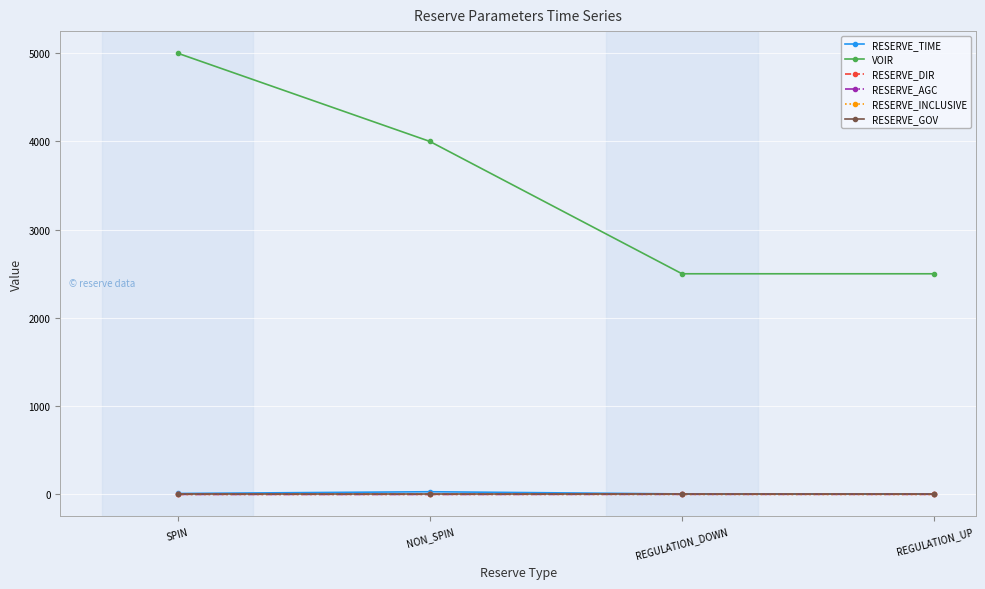

What is the maximum value for VOIR?

5000